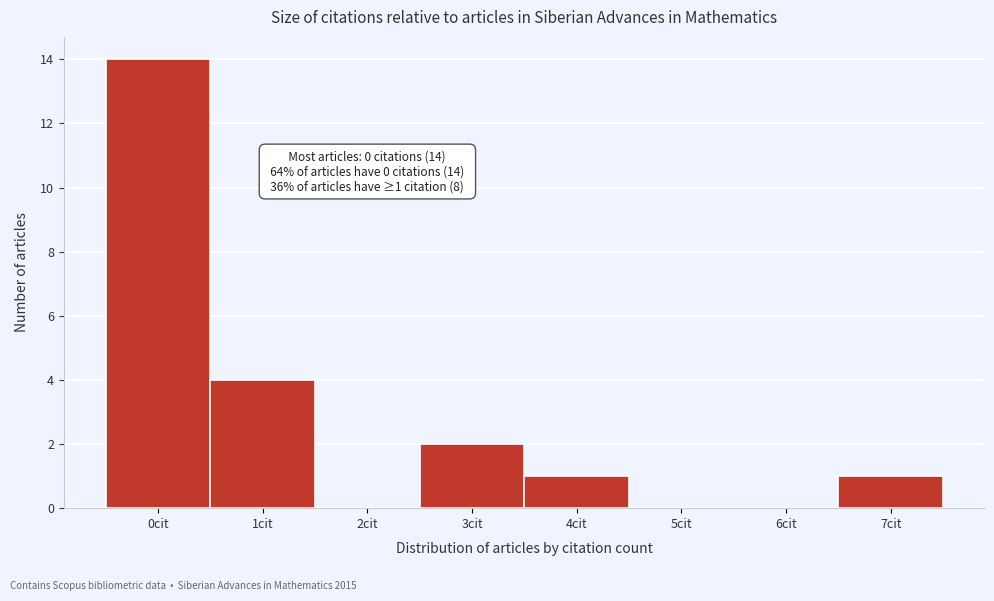

Reading left to right, list all the values displayed in this chart.

0cit=14	1cit=4	2cit=0	3cit=2	4cit=1	5cit=0	6cit=0	7cit=1